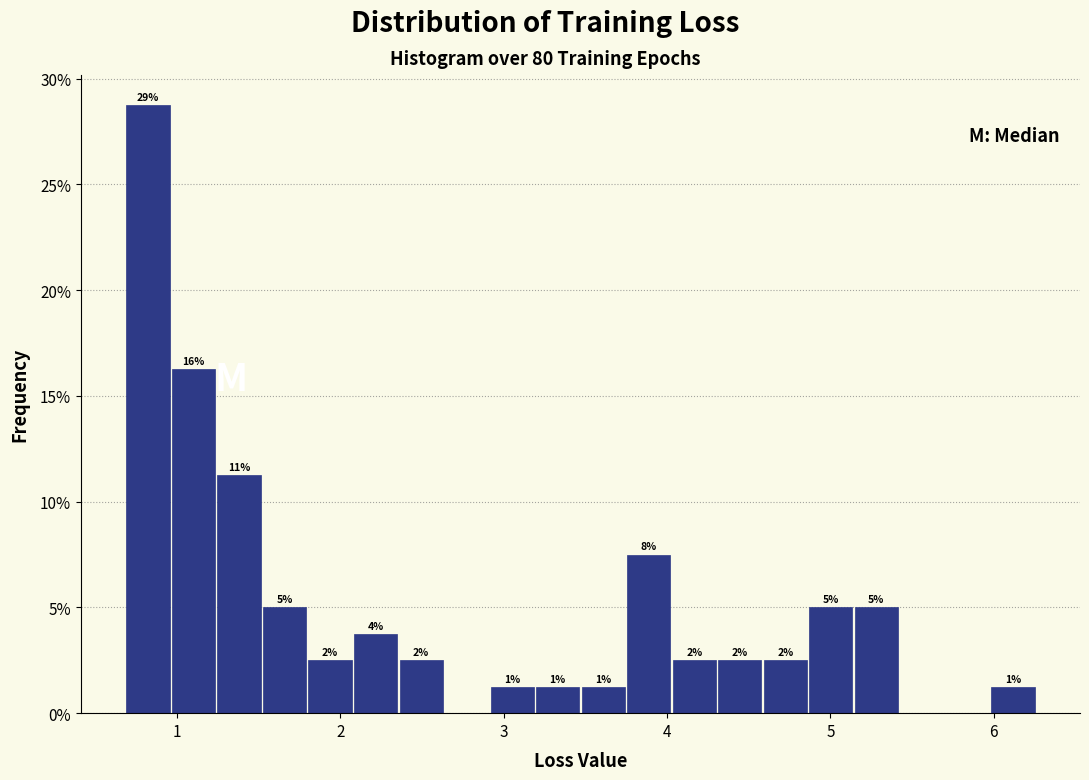

Around what value on the x-axis is the tallest bar? Give the approximate position of its centre, as read against the axis.

0.8